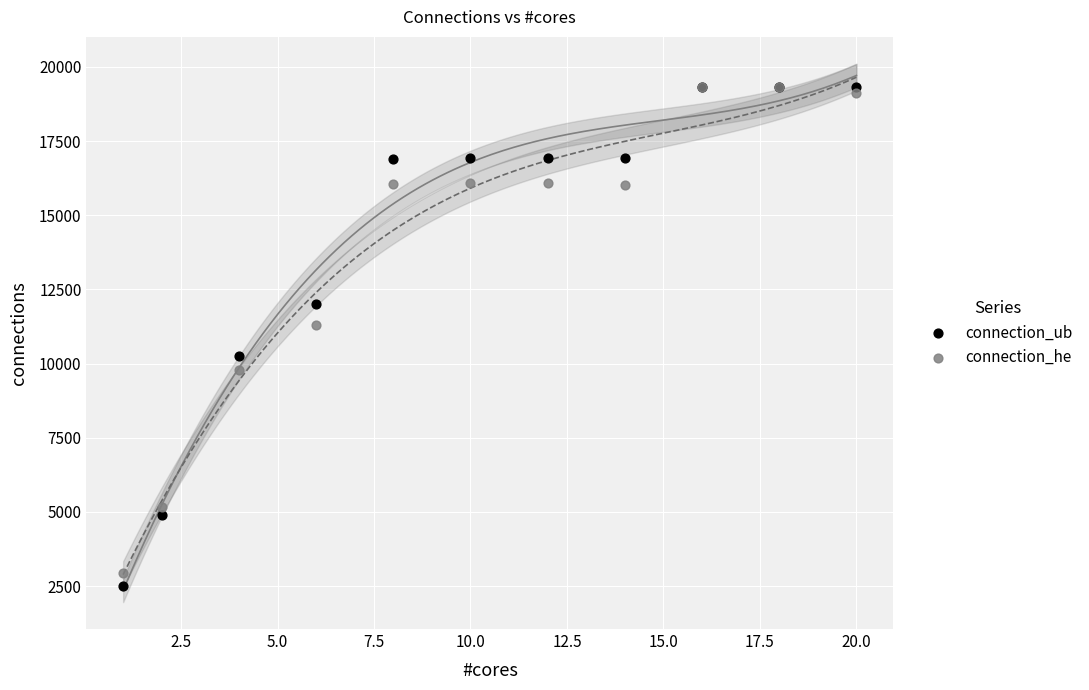

Which series reaches the minimum Y coordinate?

connection_ub